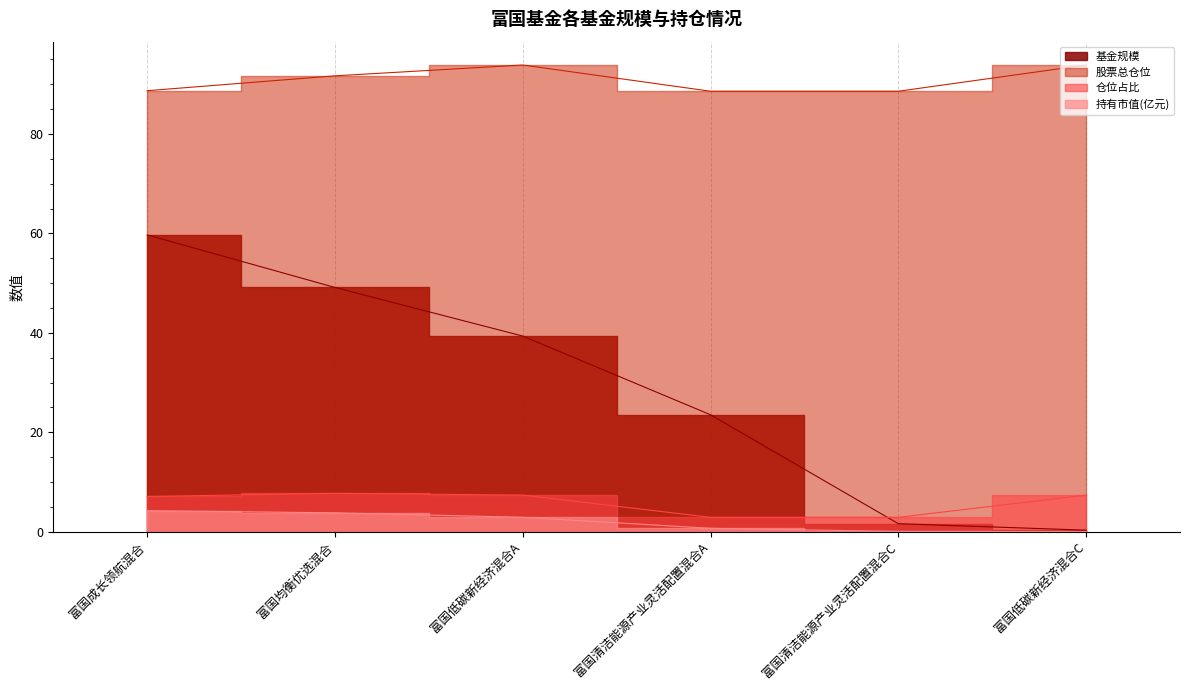

Which series has the largest total across all categories?

股票总仓位